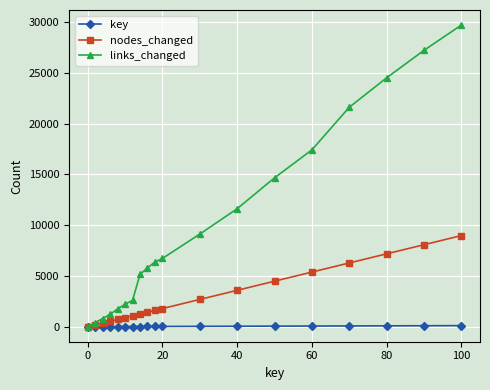

List the series in order of their overall mean, highest first.

links_changed, nodes_changed, key